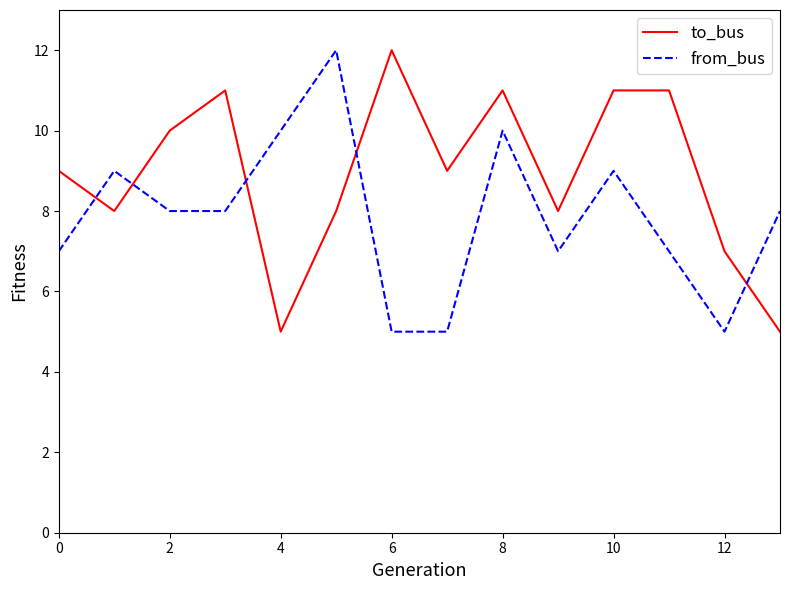

True or false: to_bus and from_bus intersect in this chart.

True